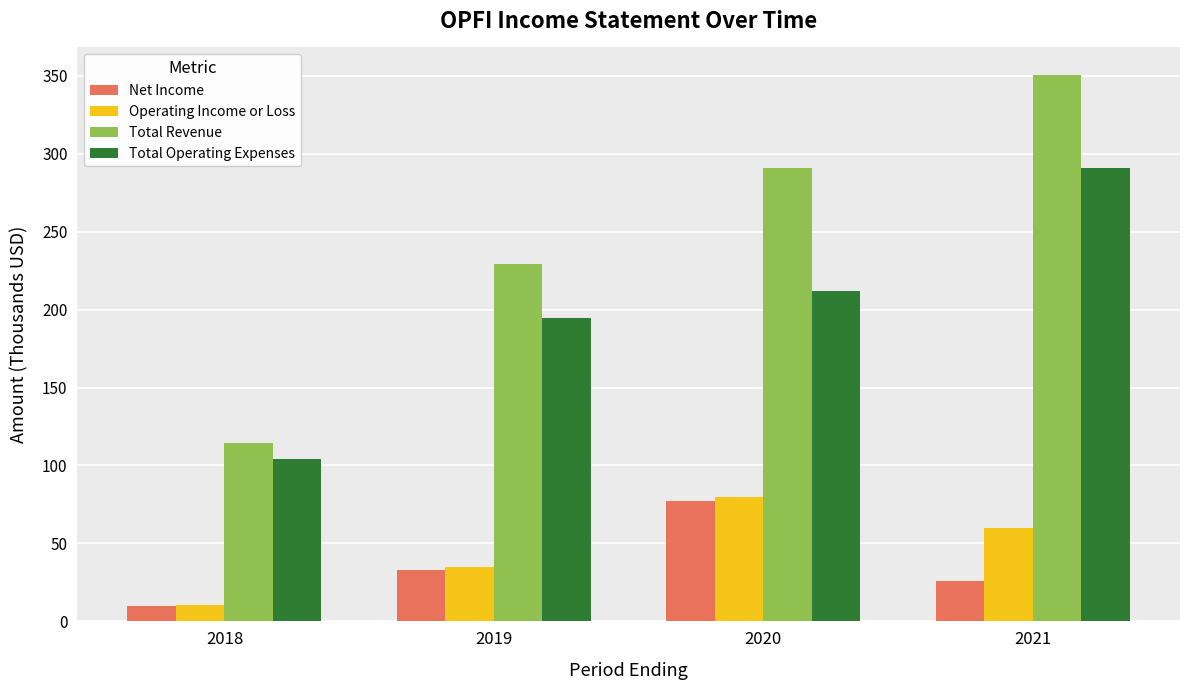

List the labels in order of Total Operating Expenses value, largest first.

2021, 2020, 2019, 2018